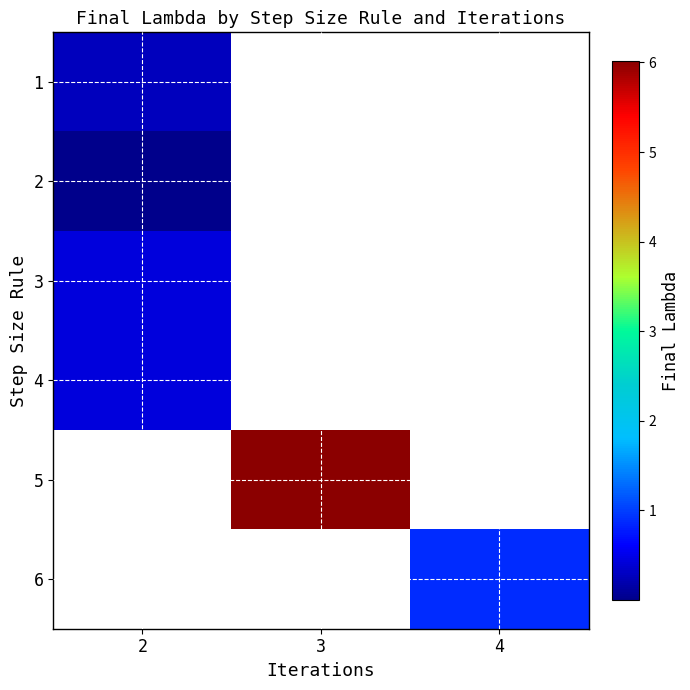

Count the number of categories in the chart.

3